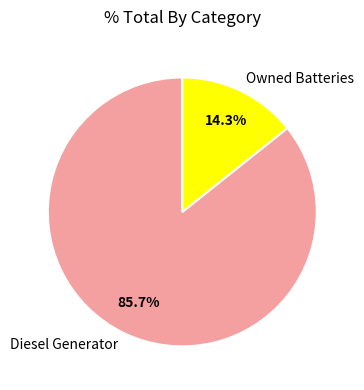

Does any single category account for the majority?

Yes